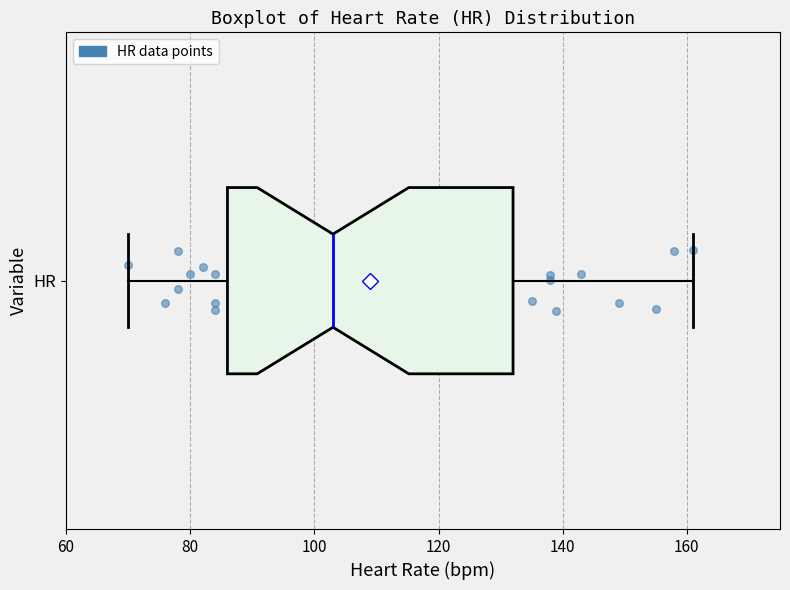

Where is the left edge of the box for HR on the x-axis? The values are not printed on the chart, so give them approximately, as read against the axis.

86